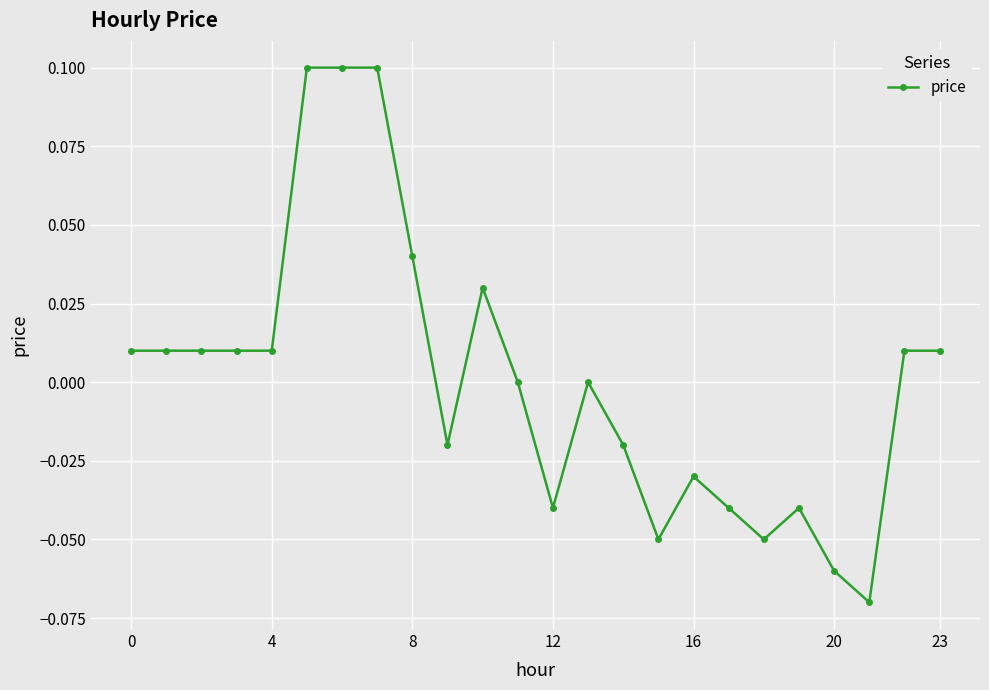

True or false: the data has more than 0 interior local peaks.

True